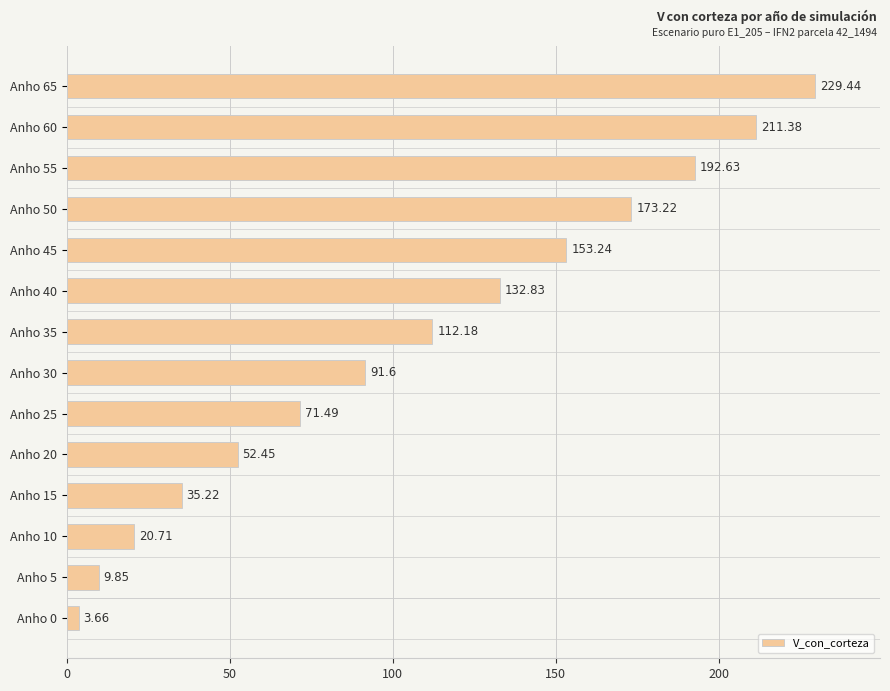

Rank the categories by value from lowest to highest.

Anho 0, Anho 5, Anho 10, Anho 15, Anho 20, Anho 25, Anho 30, Anho 35, Anho 40, Anho 45, Anho 50, Anho 55, Anho 60, Anho 65